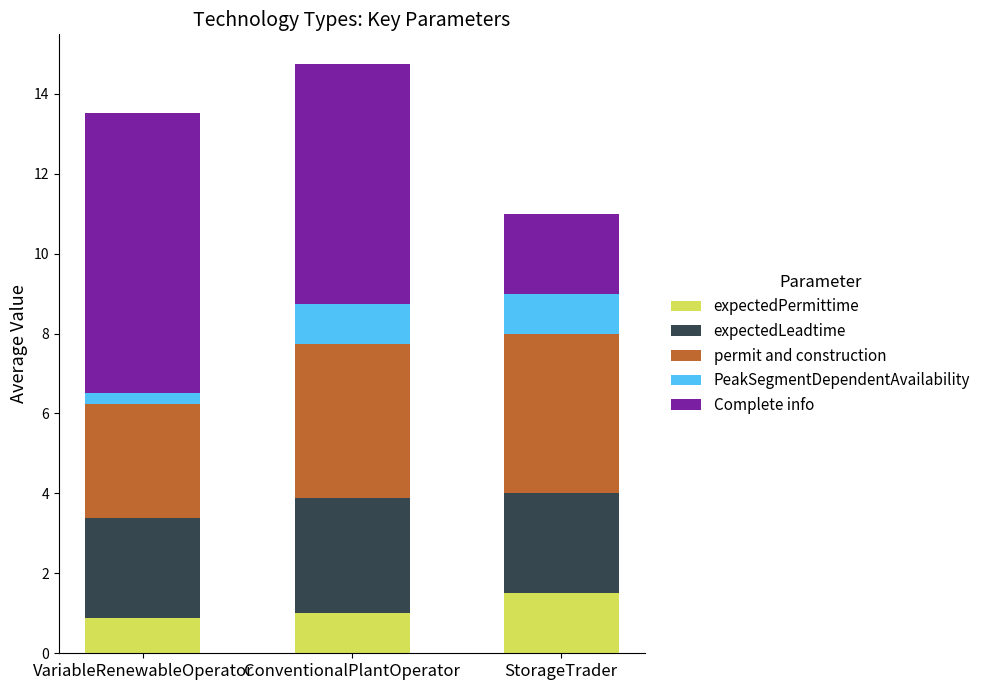

What is the total value across all series at ConventionalPlantOperator?

14.8